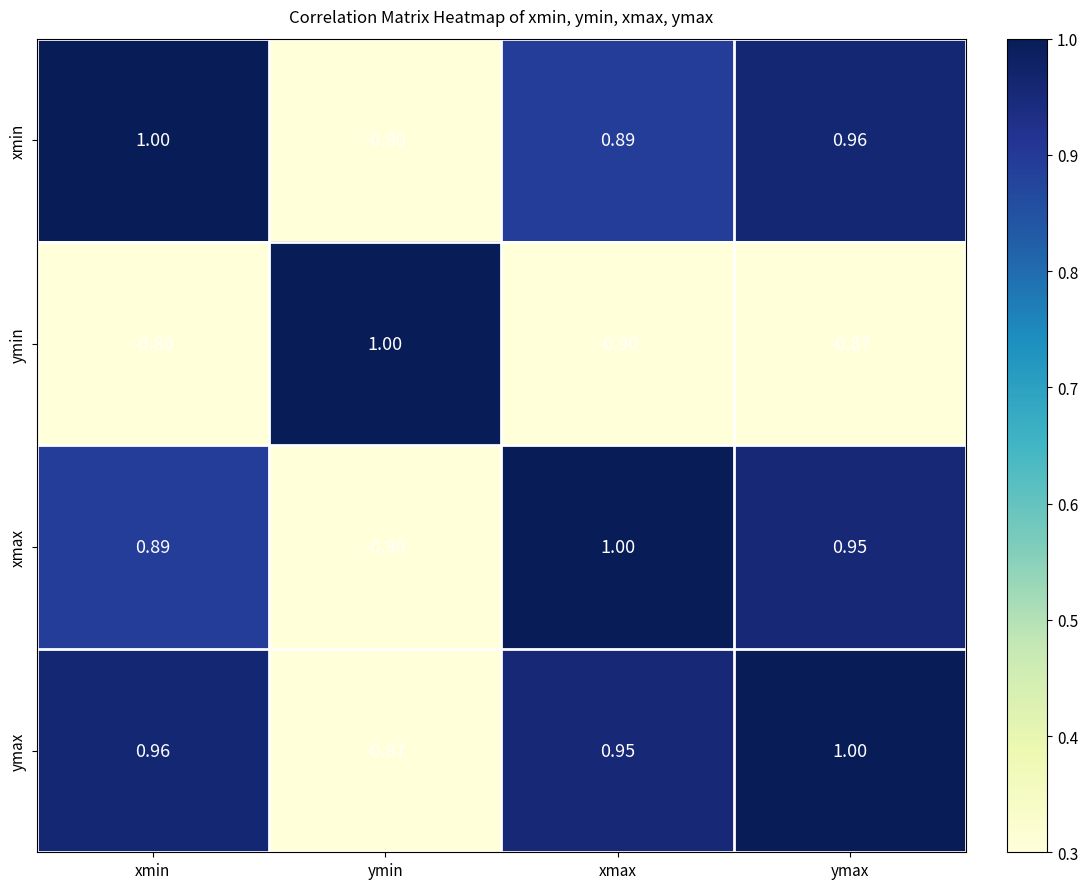

Count the number of categories in the chart.

4